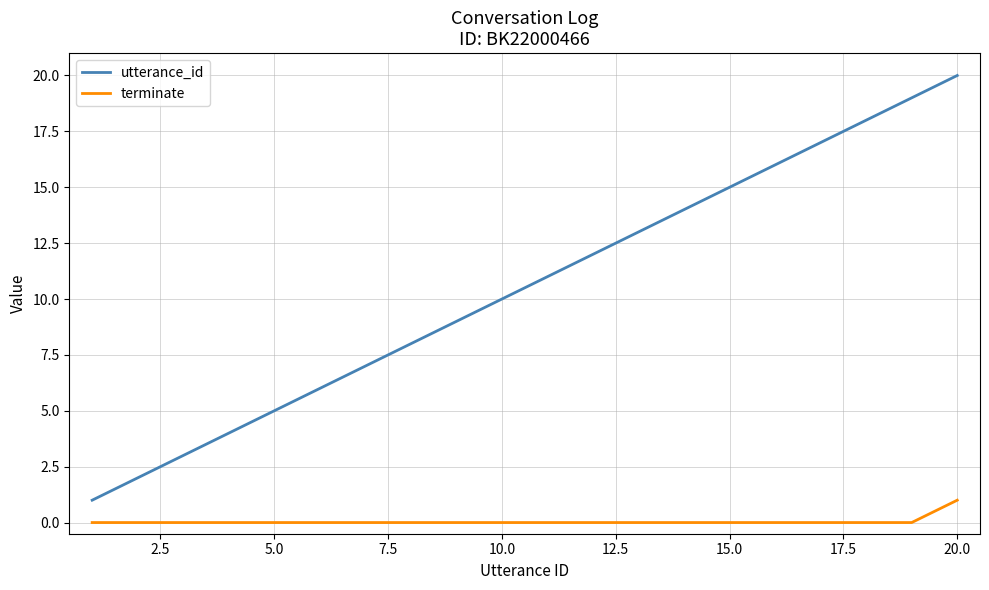

What is the greatest value displayed?

20